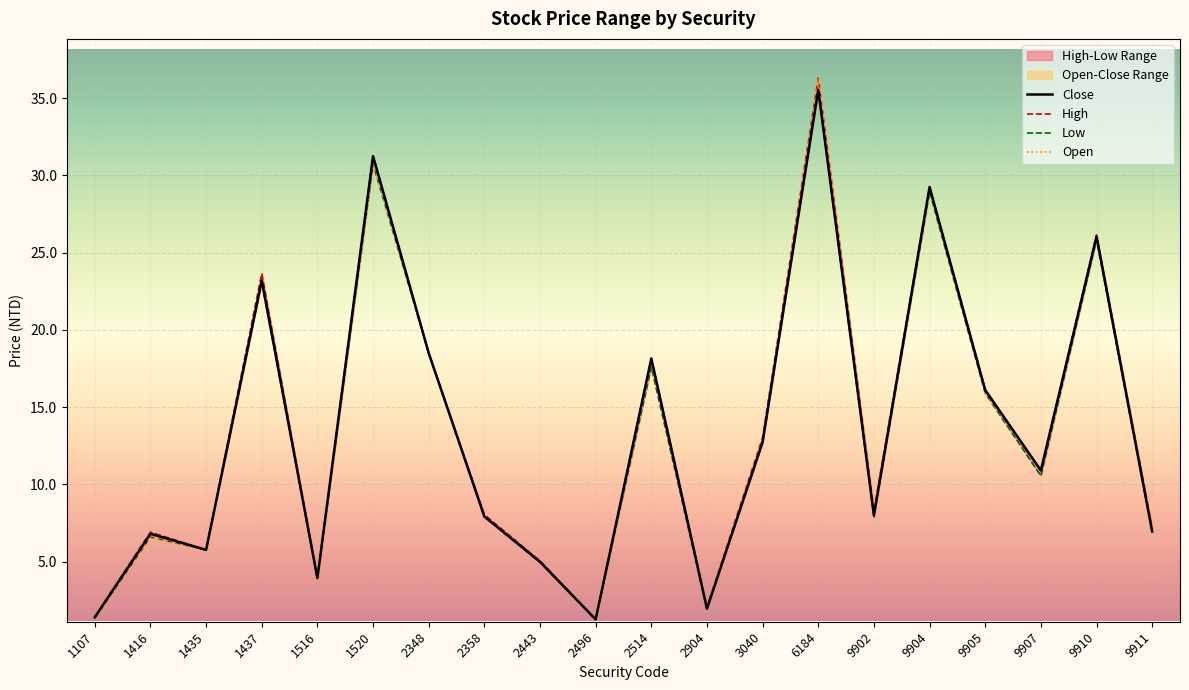

Between 2496 and 9911, which is larger?

9911